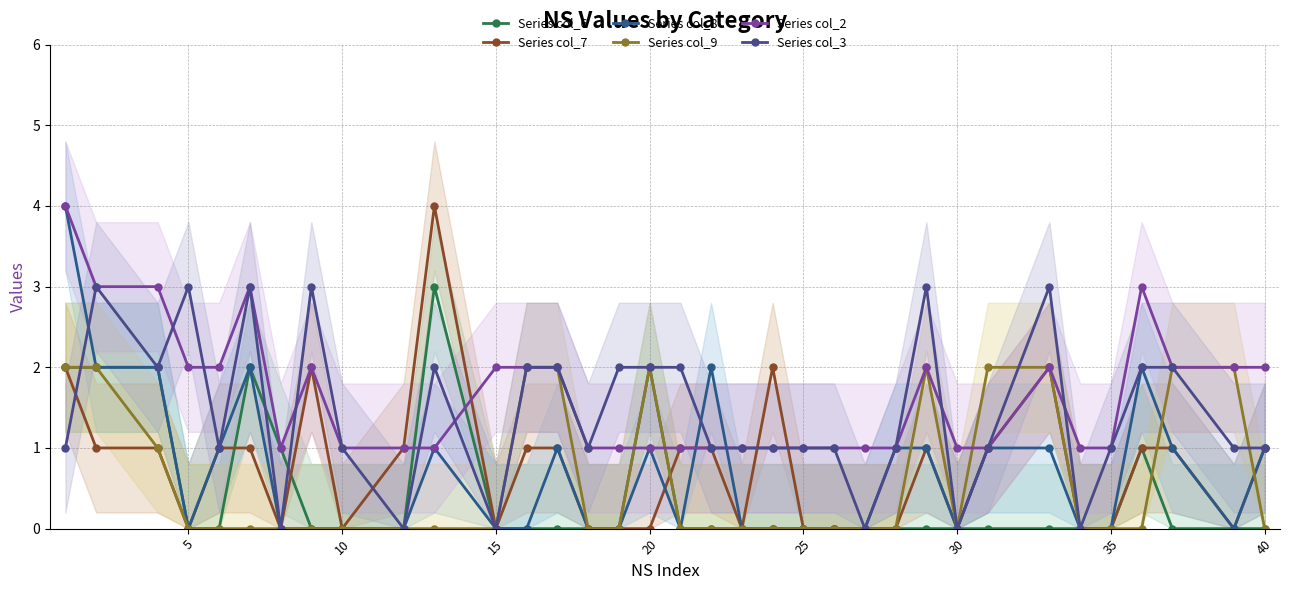

Count the number of data series in this chart.

6